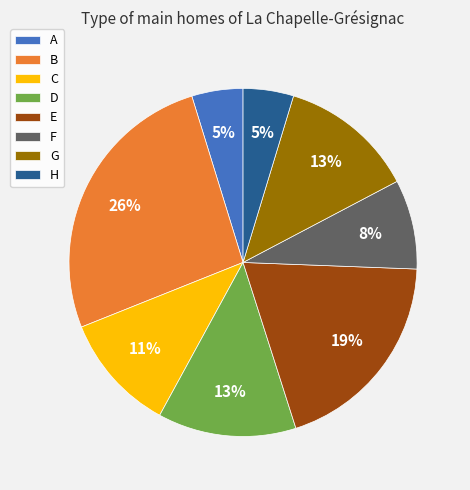

How many segments does this pie chart have?

8